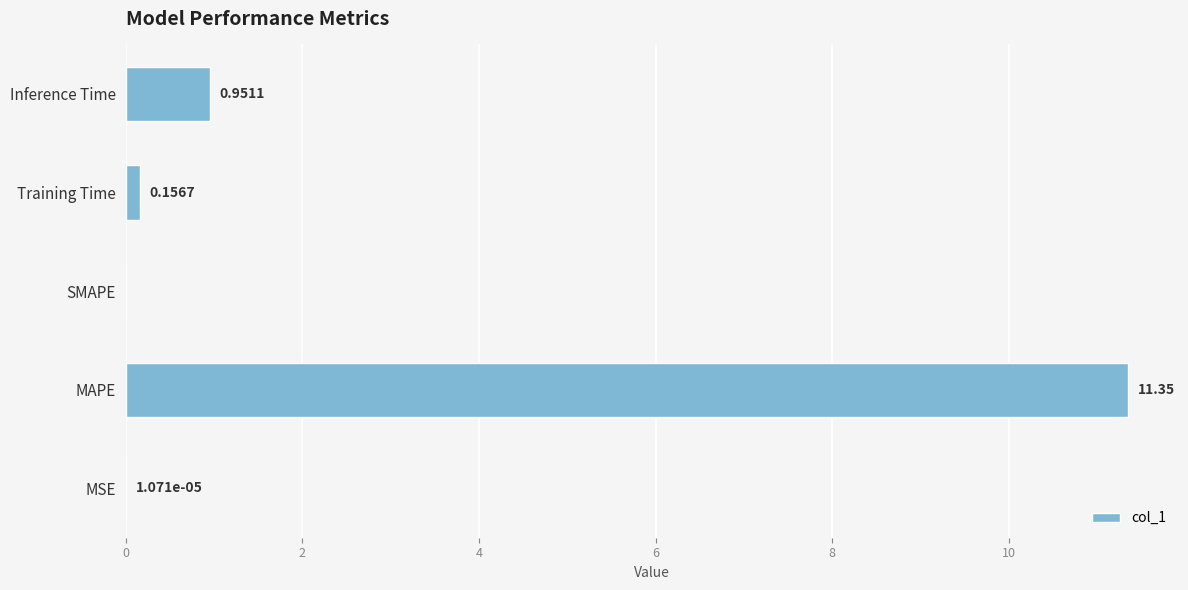

Where is the data nearest to the value 5?

Inference Time